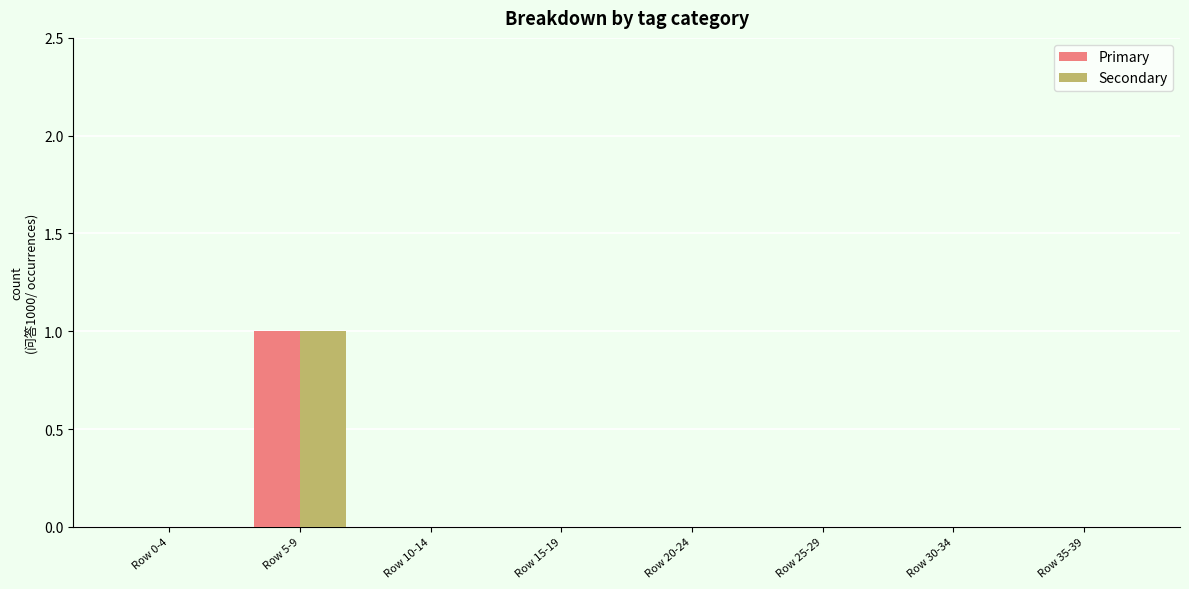

Which category has the highest value in the Primary series?

Row 5-9